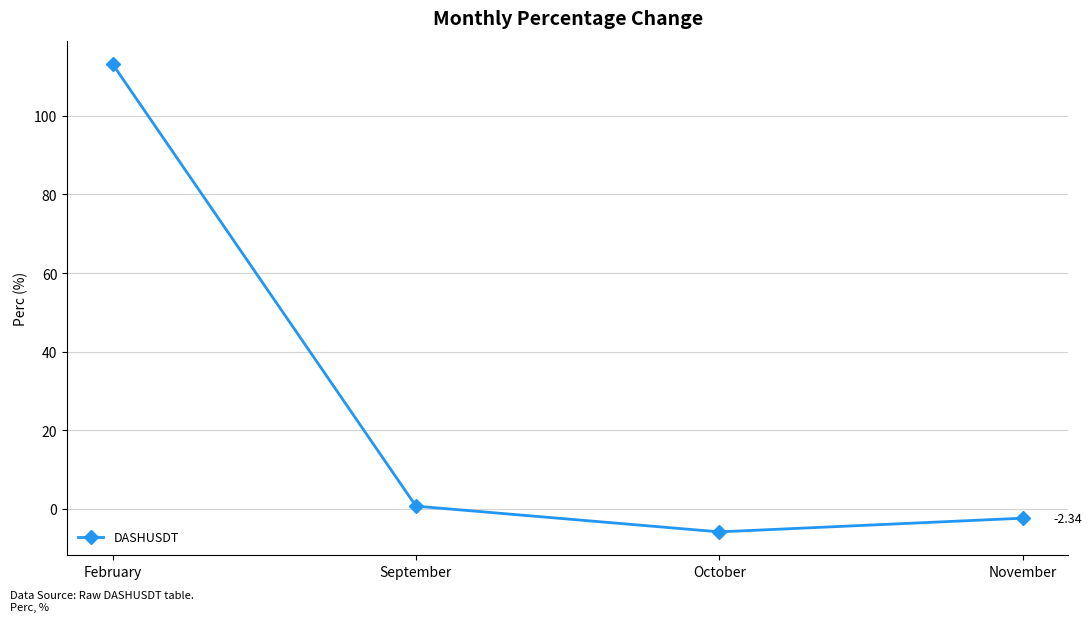

Which has a higher value, September or February?

February